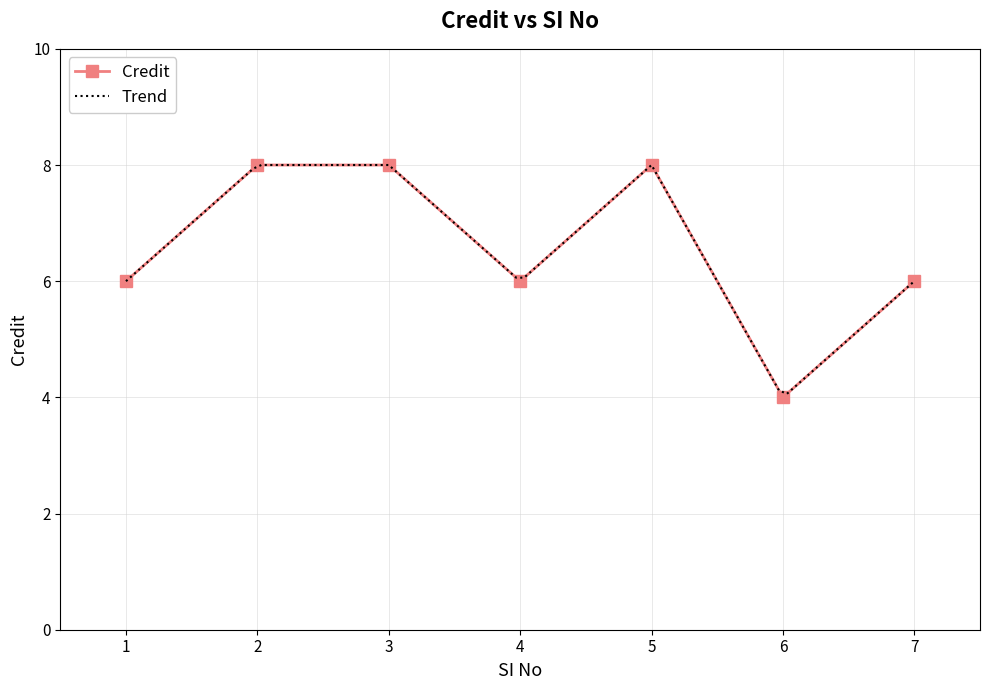

How many interior local valleys (lower than both neighbors) does the data have?

2